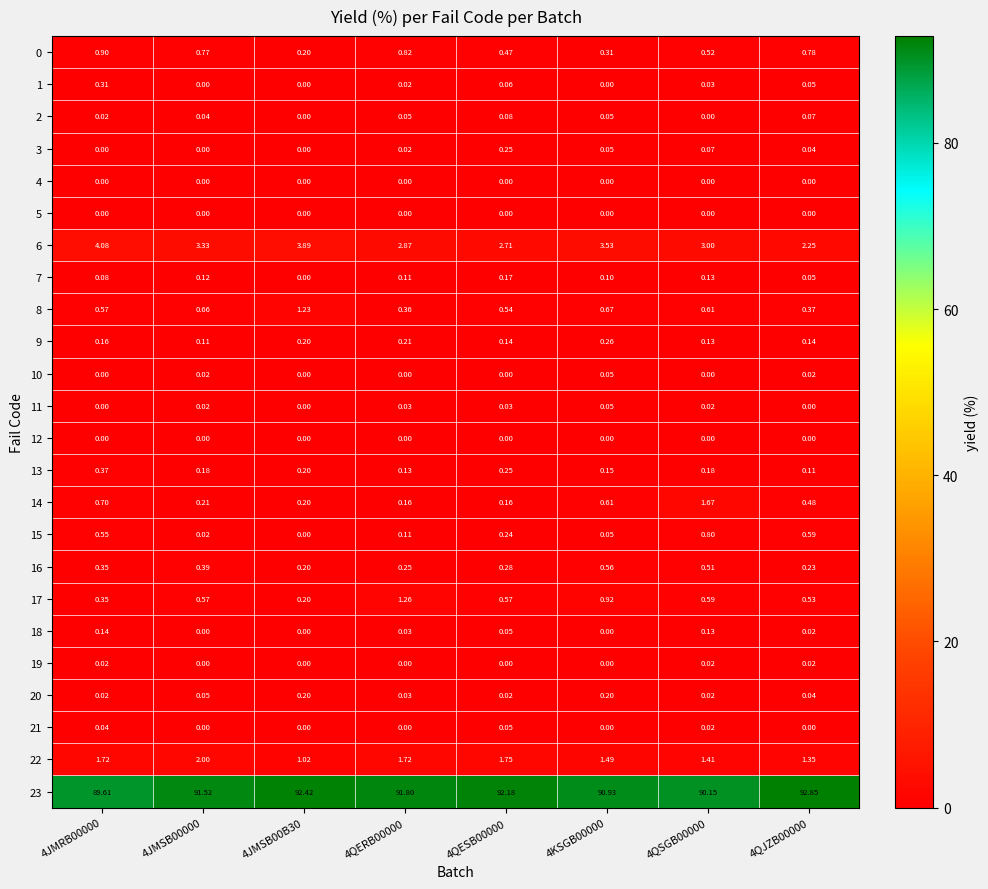

Is the value of 4 at 4JMSB00000 greater than the value of 17 at 4QERB00000?

No